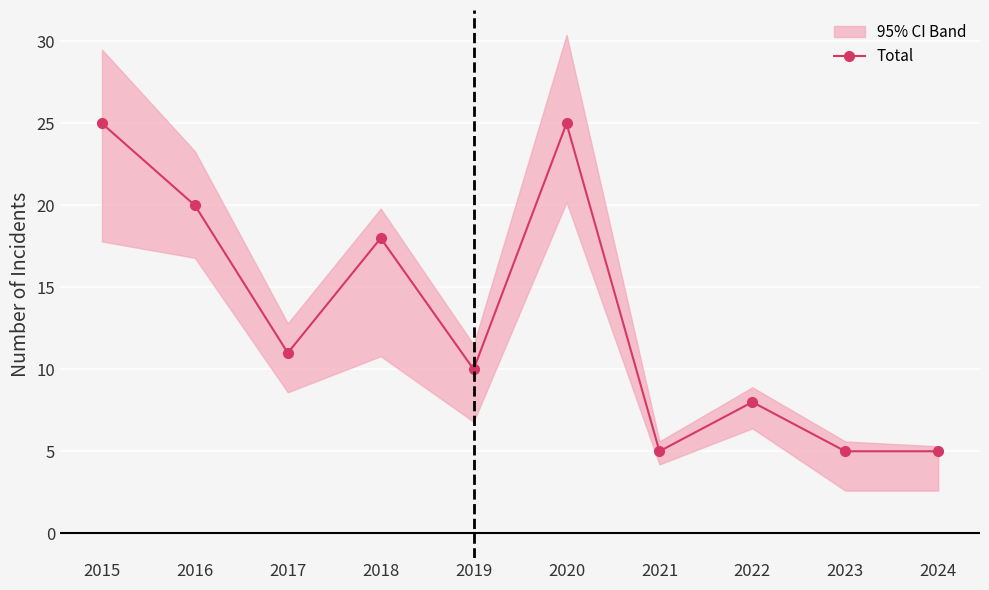

How many lines are shown in the chart?

1